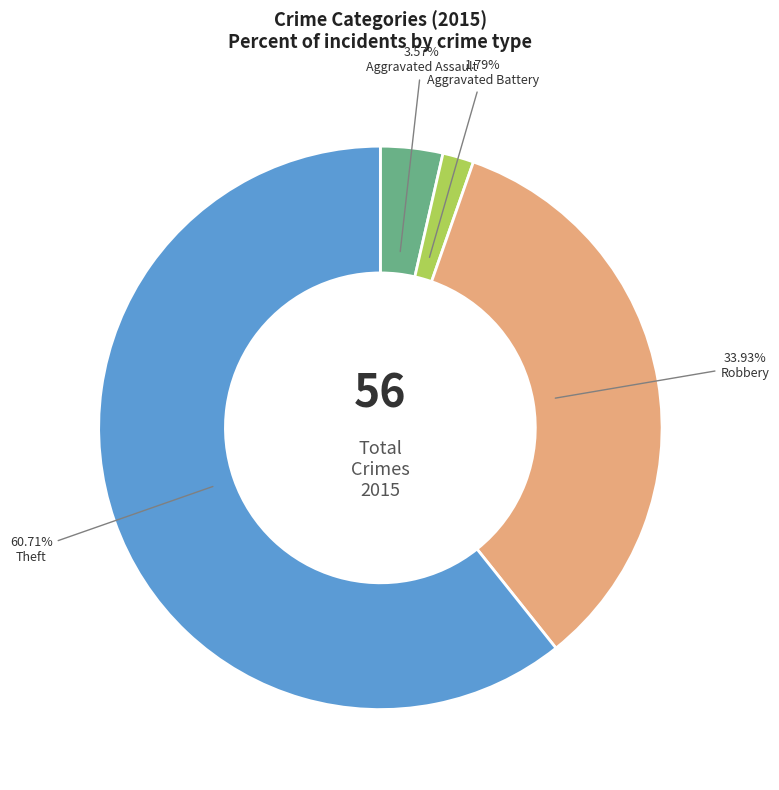

Which category has the smallest portion of the pie?

Aggravated Battery